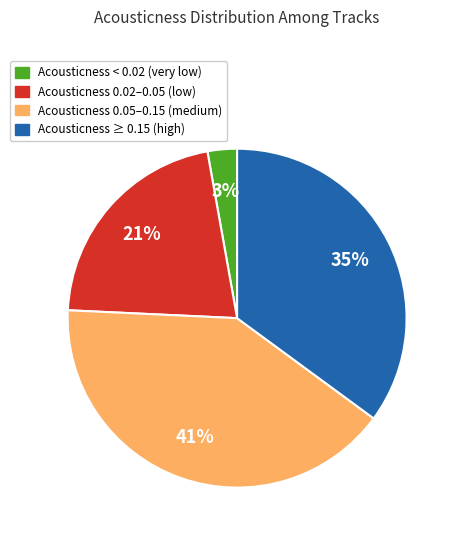

Is there a majority slice in this chart?

No